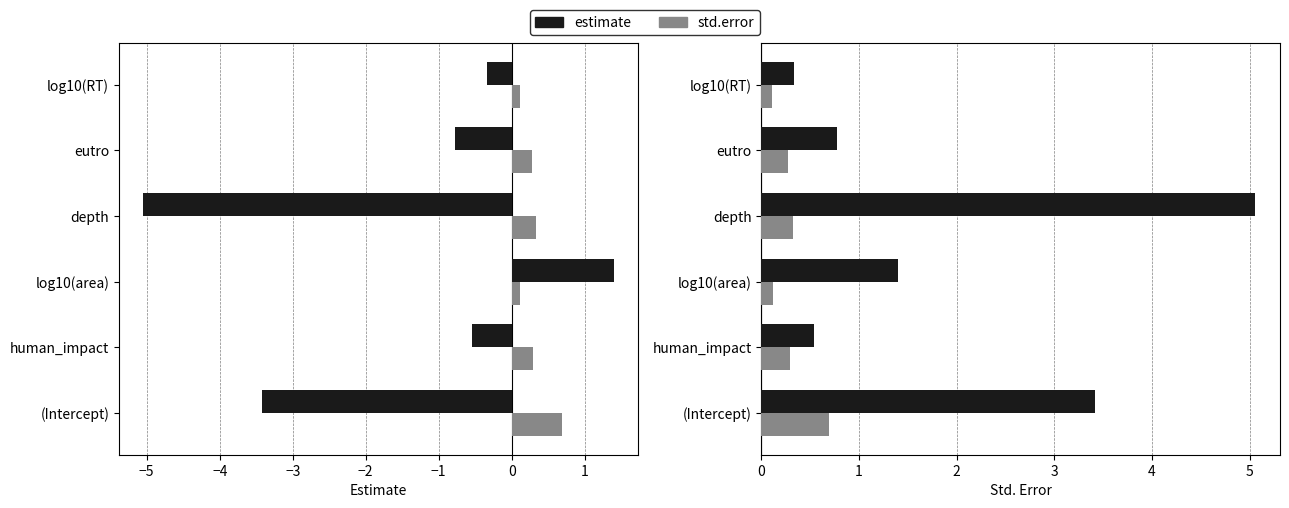

True or false: estimate (abs) has a value of 0.2 at log10(RT).

False